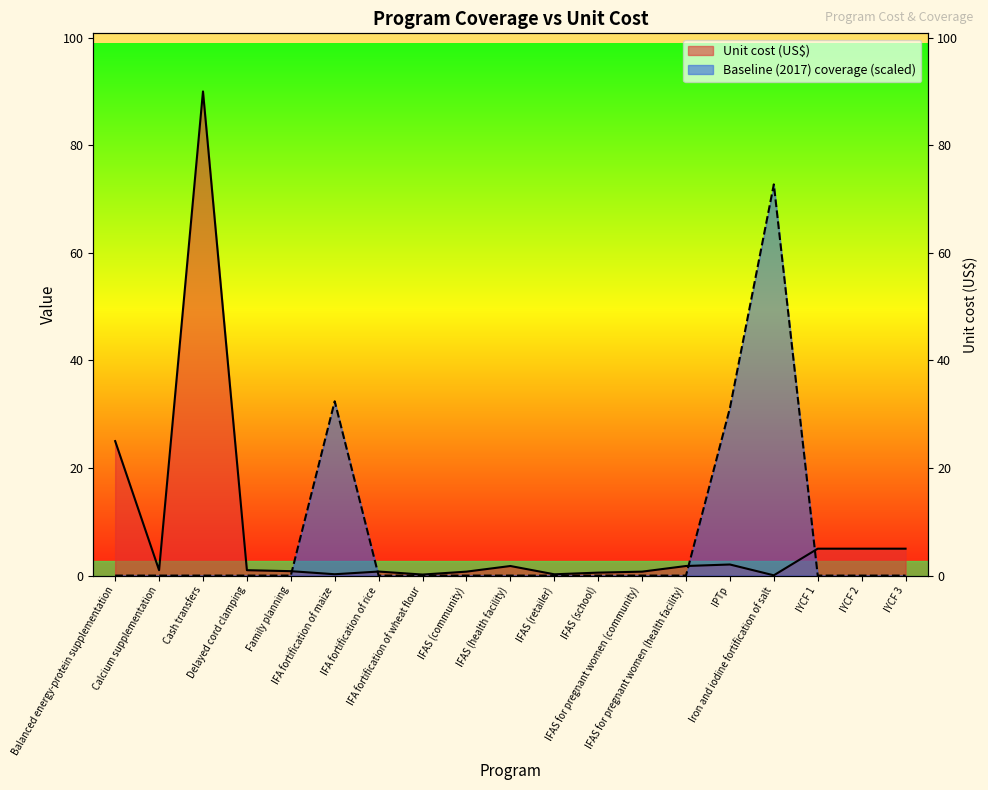

Reading right to left, list all the values displayed in this chart.

Unit cost (US$): IYCF 3=5.0	IYCF 2=5.0	IYCF 1=5.0	Iron and iodine fortification of salt=0.1	IPTp=2.1	IFAS for pregnant women (health facility)=1.8	IFAS for pregnant women (community)=0.7	IFAS (school)=0.6	IFAS (retailer)=0.2	IFAS (health facility)=1.8	IFAS (community)=0.7	IFA fortification of wheat flour=0.2	IFA fortification of rice=0.8	IFA fortification of maize=0.2	Family planning=0.8	Delayed cord clamping=1.0	Cash transfers=90.0	Calcium supplementation=1.0	Balanced energy-protein supplementation=25.0
Baseline (2017) coverage: IYCF 3=0.0	IYCF 2=0.0	IYCF 1=0.0	Iron and iodine fortification of salt=72.7	IPTp=31.1	IFAS for pregnant women (health facility)=0.0	IFAS for pregnant women (community)=0.0	IFAS (school)=0.0	IFAS (retailer)=0.0	IFAS (health facility)=0.0	IFAS (community)=0.0	IFA fortification of wheat flour=0.0	IFA fortification of rice=0.0	IFA fortification of maize=32.4	Family planning=0.0	Delayed cord clamping=0.0	Cash transfers=0.0	Calcium supplementation=0.0	Balanced energy-protein supplementation=0.0